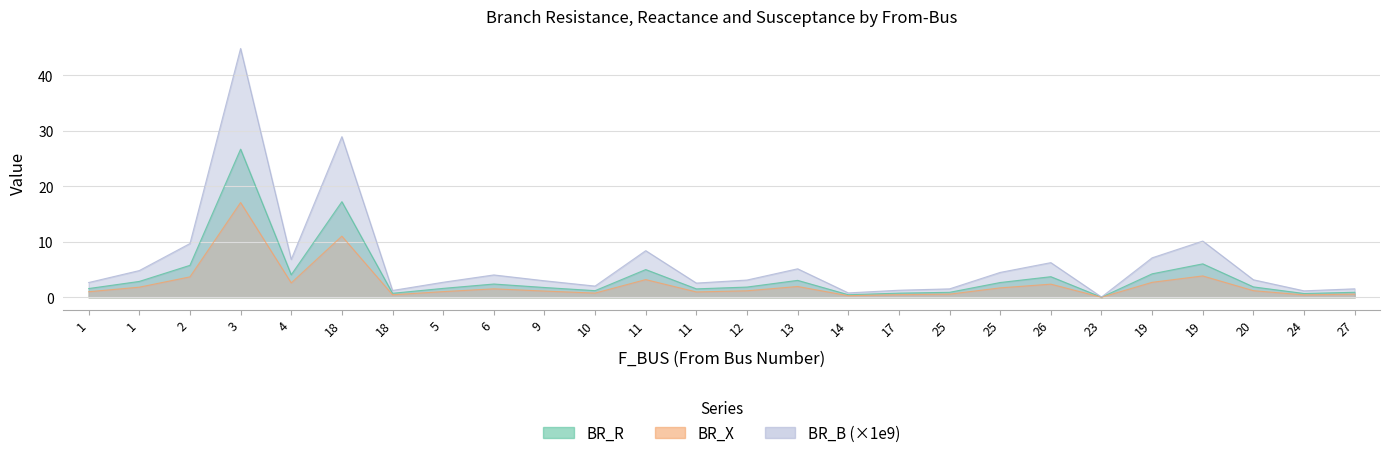

How many data points does each series have?

26